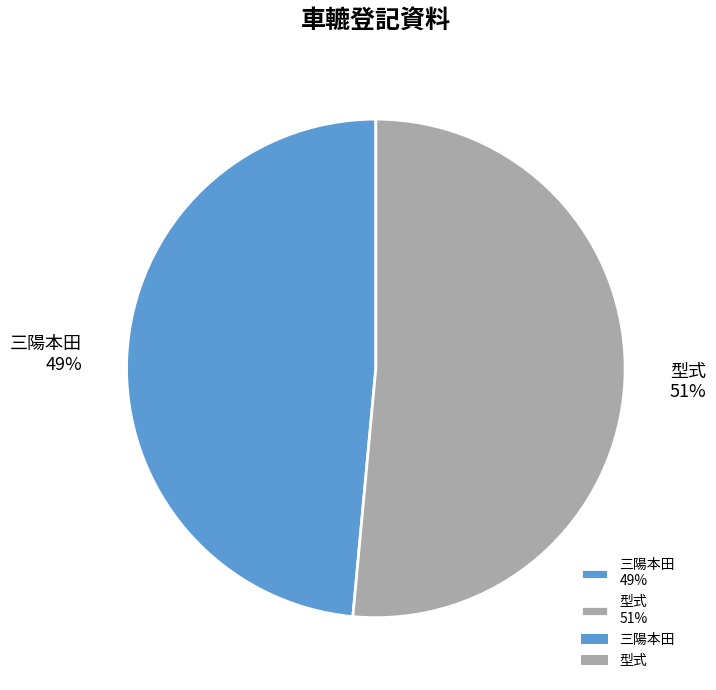

Count the number of slices in the pie.

2